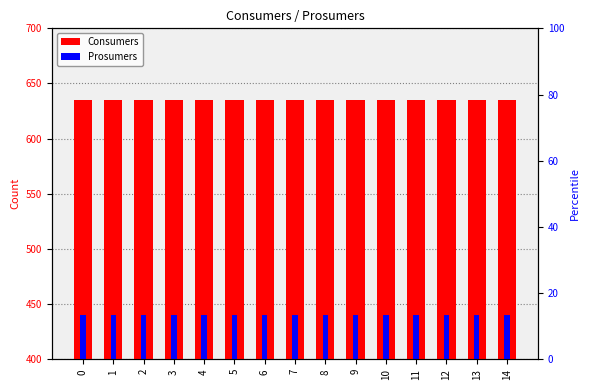

How many groups of bars are there?

15